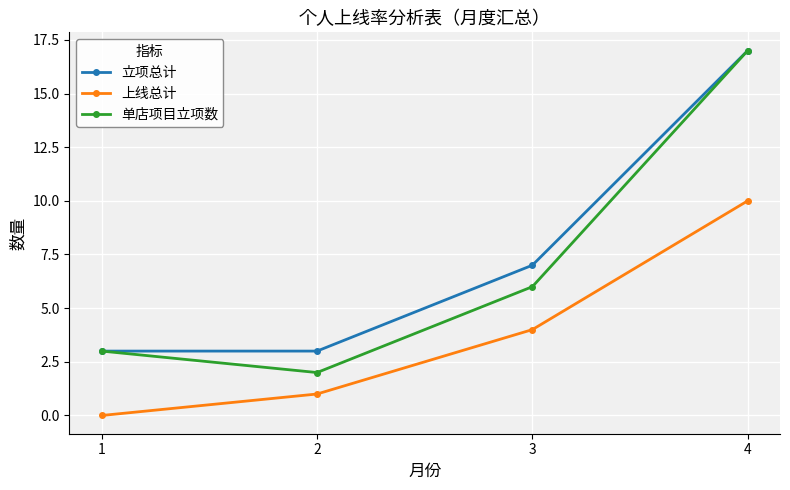

True or false: 上线总计 and 单店项目立项数 intersect in this chart.

False